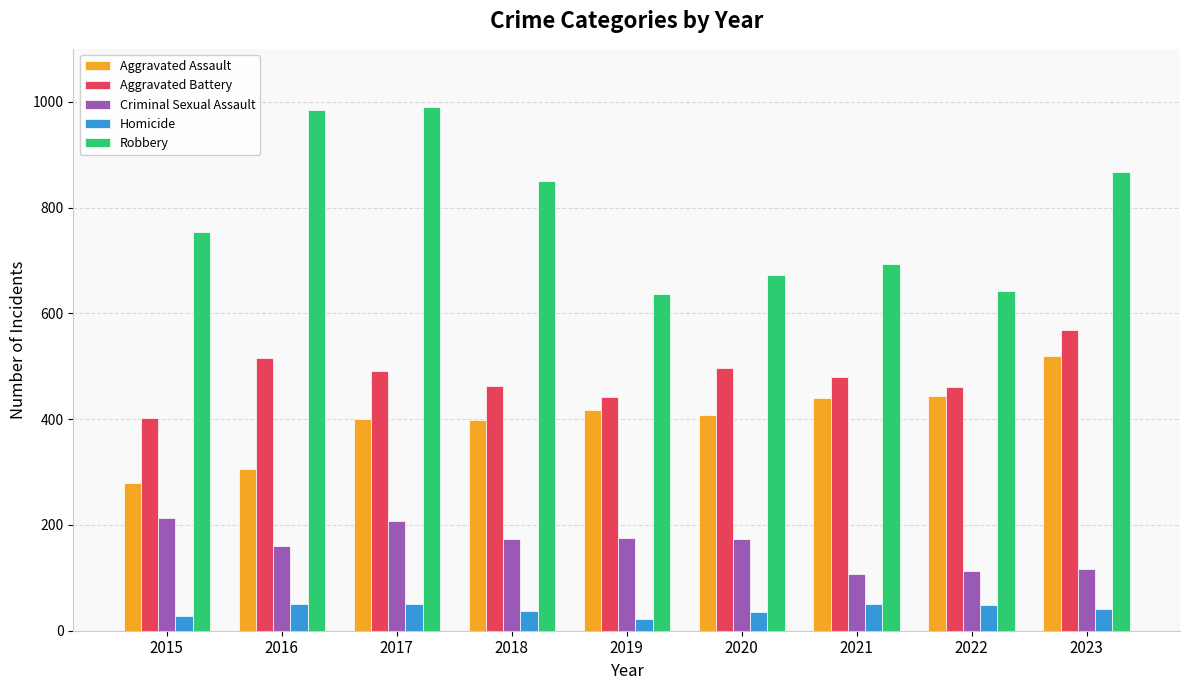

Which series changed the most between 2017 and 2021?

Robbery